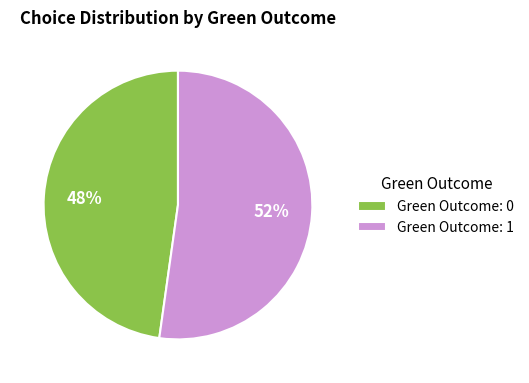

Rank the categories by value from lowest to highest.

Green Outcome: 0, Green Outcome: 1